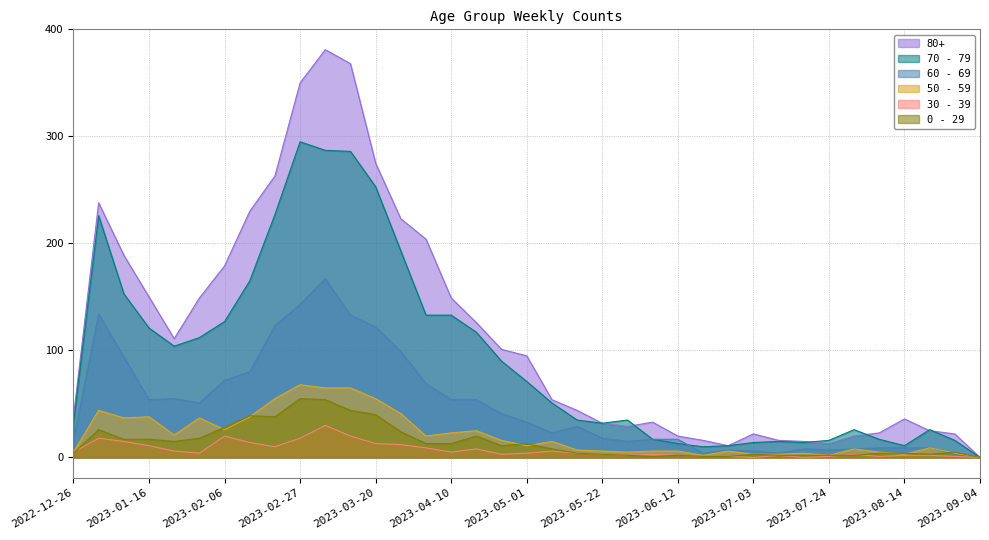

True or false: 70 - 79 and 50 - 59 cross at least once.

False